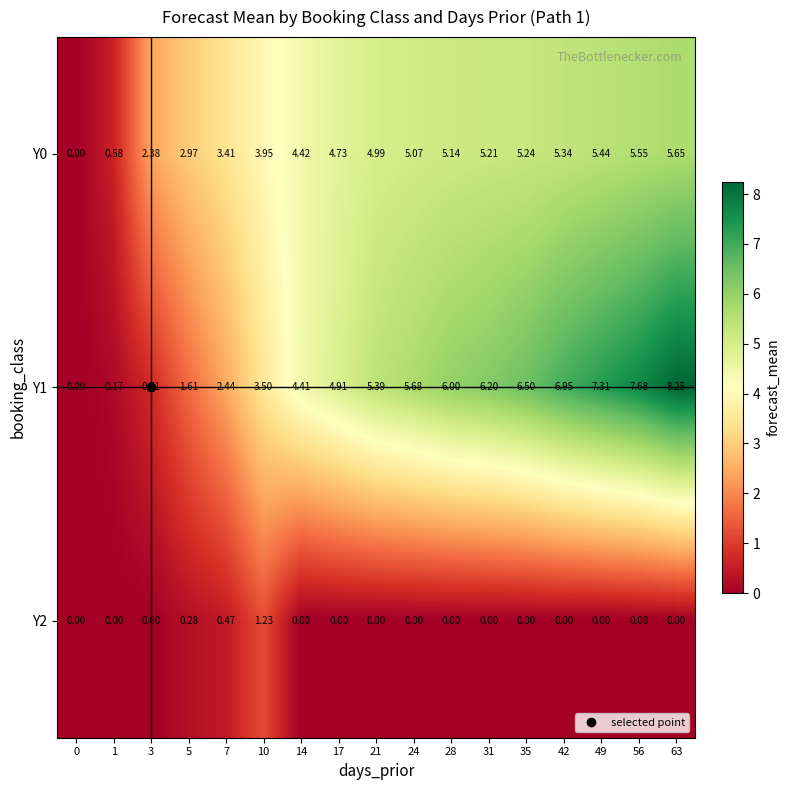

Rank the series by their maximum value, from lowest to highest.

Y2, Y0, Y1